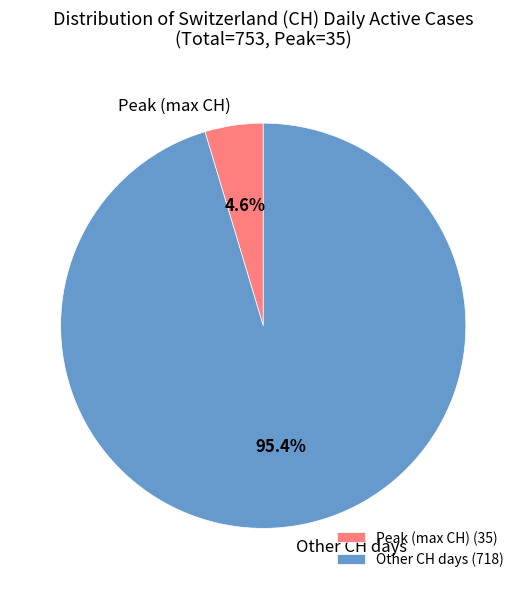

Does any single category account for the majority?

Yes